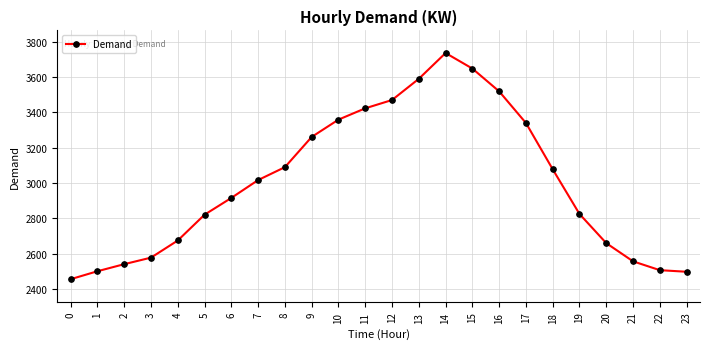

What is the difference between the maximum and minimum values?

1280